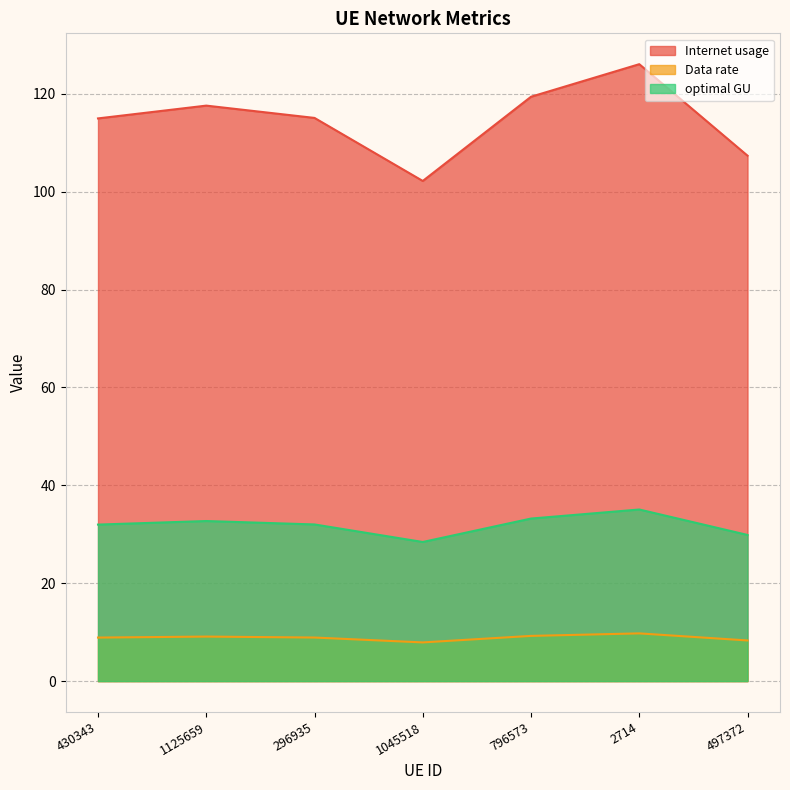

What is the difference between the maximum and minimum values in the Internet usage series?

23.9